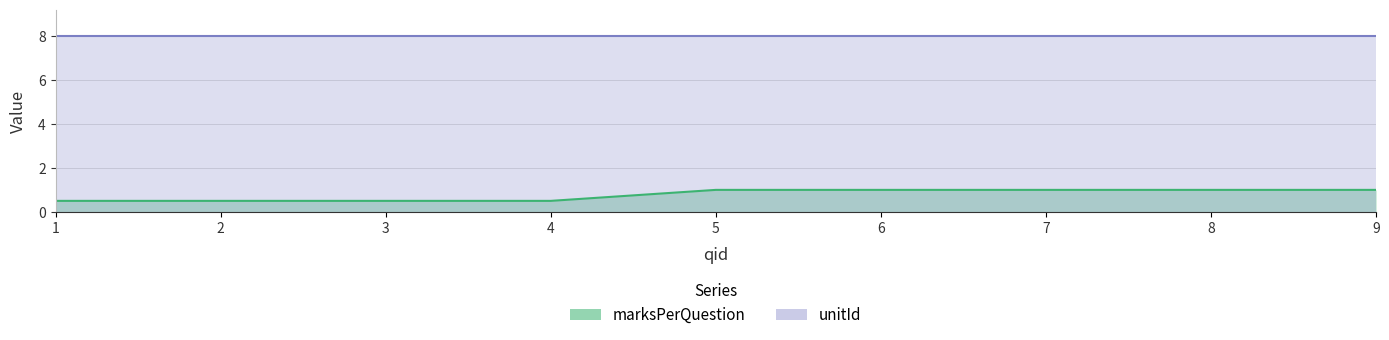

What is the smallest value displayed?

0.5